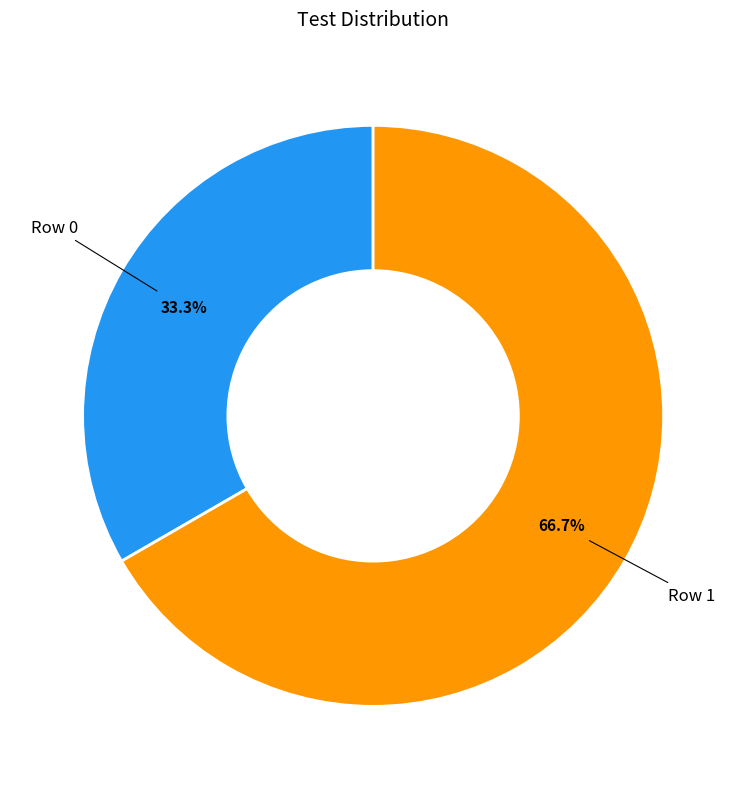

Does any single category account for the majority?

Yes